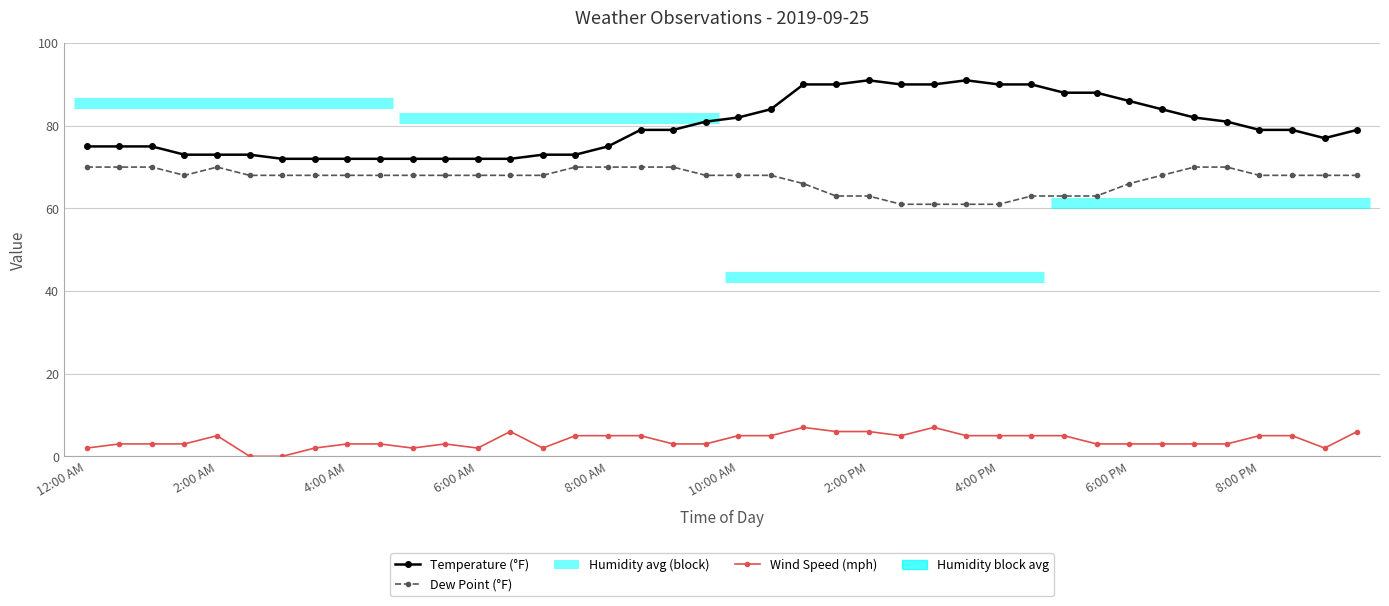

Reading right to left, list all the values displayed in this chart.

Temperature (°F): 79	77	79	79	81	82	84	86	88	88	90	90	91	90	90	91	90	90	84	82	81	79	79	75	73	73	72	72	72	72	72	72	72	72	73	73	73	75	75	75
Dew Point (°F): 68	68	68	68	70	70	68	66	63	63	63	61	61	61	61	63	63	66	68	68	68	70	70	70	70	68	68	68	68	68	68	68	68	68	68	70	68	70	70	70
Wind Speed (mph): 6	2	5	5	3	3	3	3	3	5	5	5	5	7	5	6	6	7	5	5	3	3	5	5	5	2	6	2	3	2	3	3	2	0	0	5	3	3	3	2